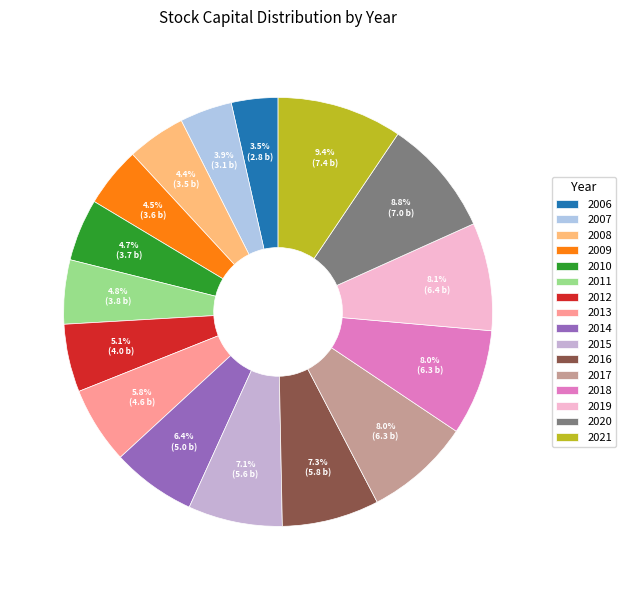

What is the change in value from 2009 to 2016?

+2.2